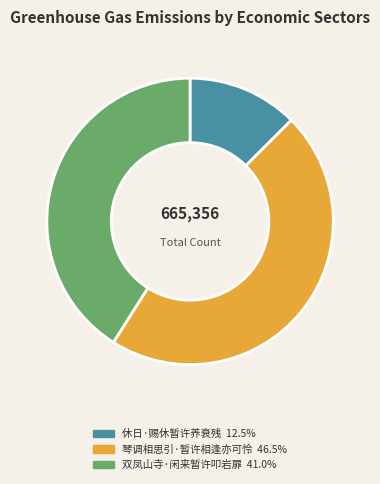

Is there a majority slice in this chart?

No